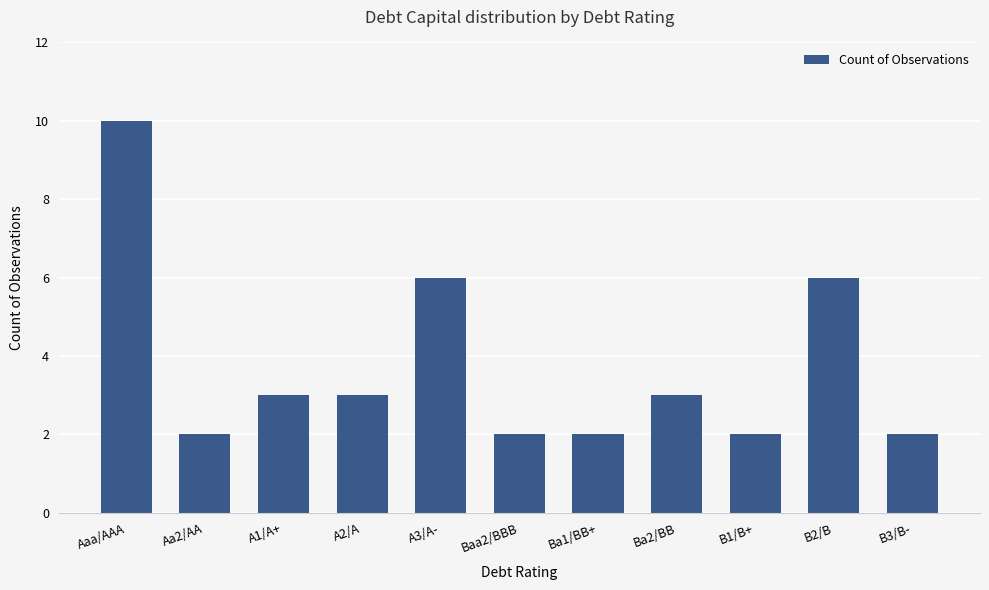

How many categories are shown in the chart?

11